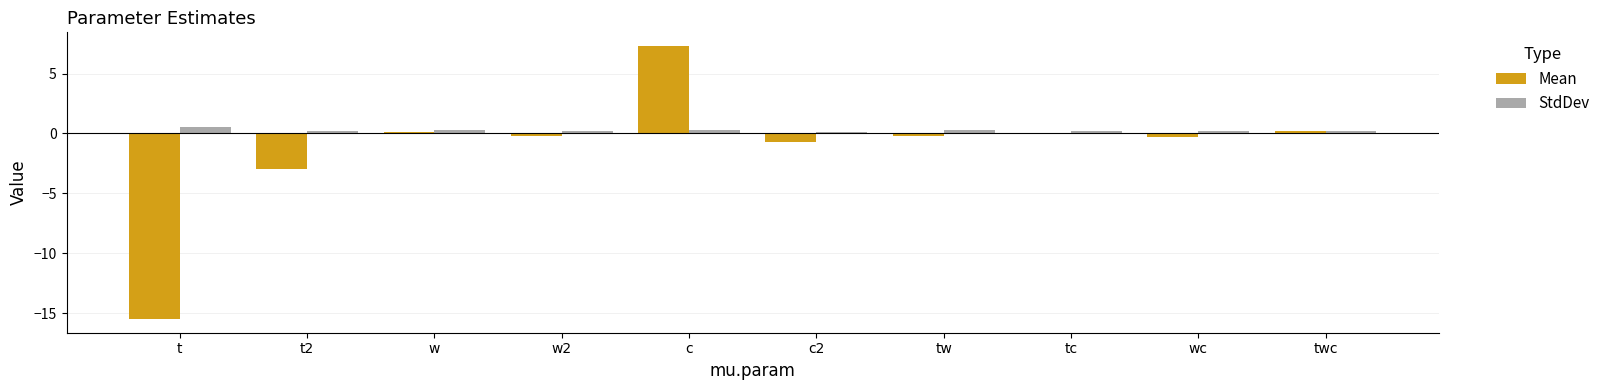

The value of Mean at t2 is -4.2. True or false?

False